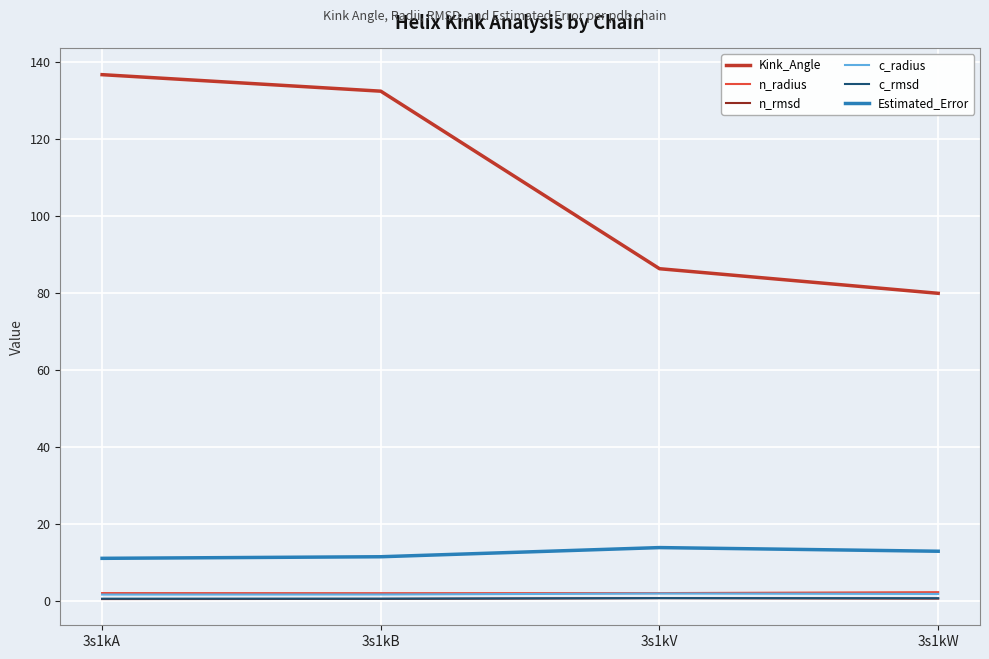

The value of n_rmsd at 3s1kW is 0.6. True or false?

True